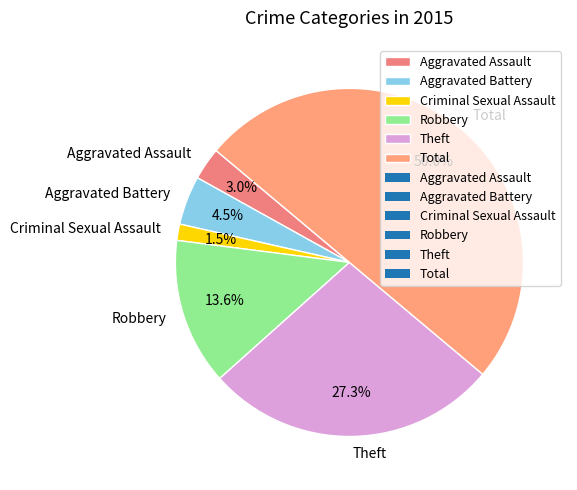

To the nearest percent, what portion does Aggravated Assault represent?

3%